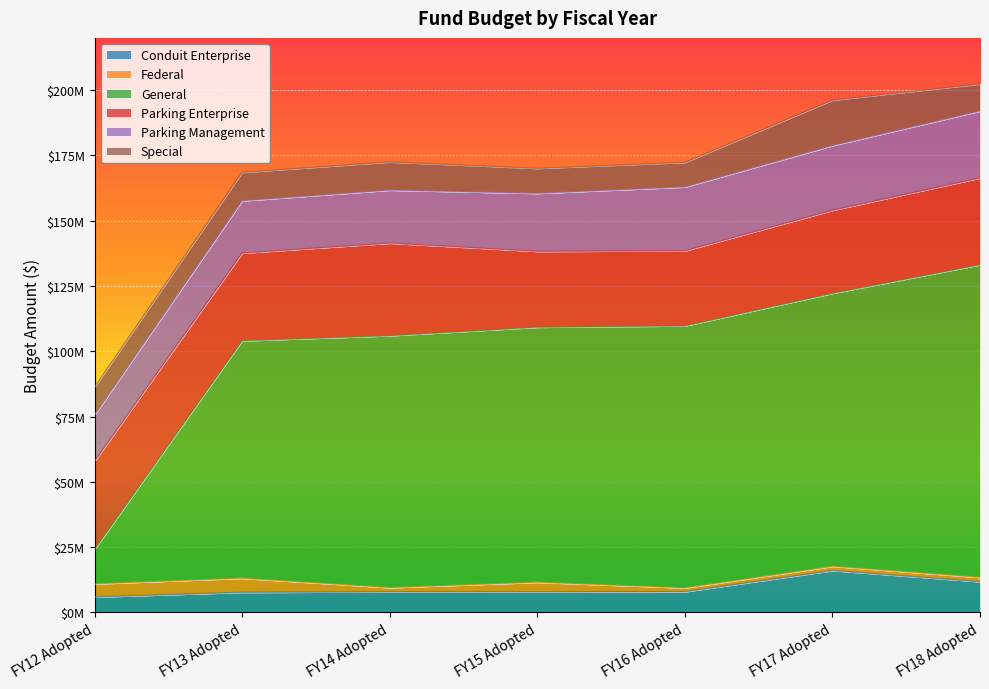

What is the sum of all Conduit Enterprise values?

64856737